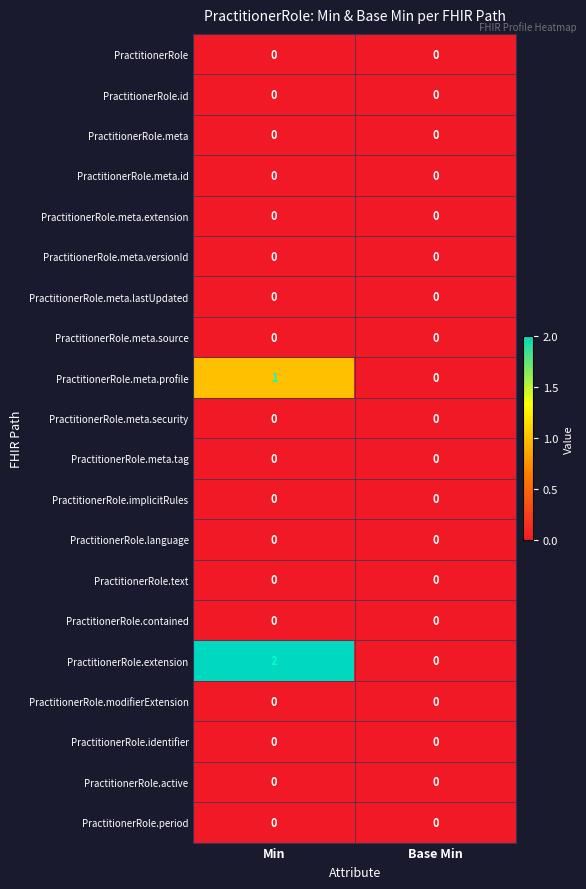

What is the greatest value displayed?

2